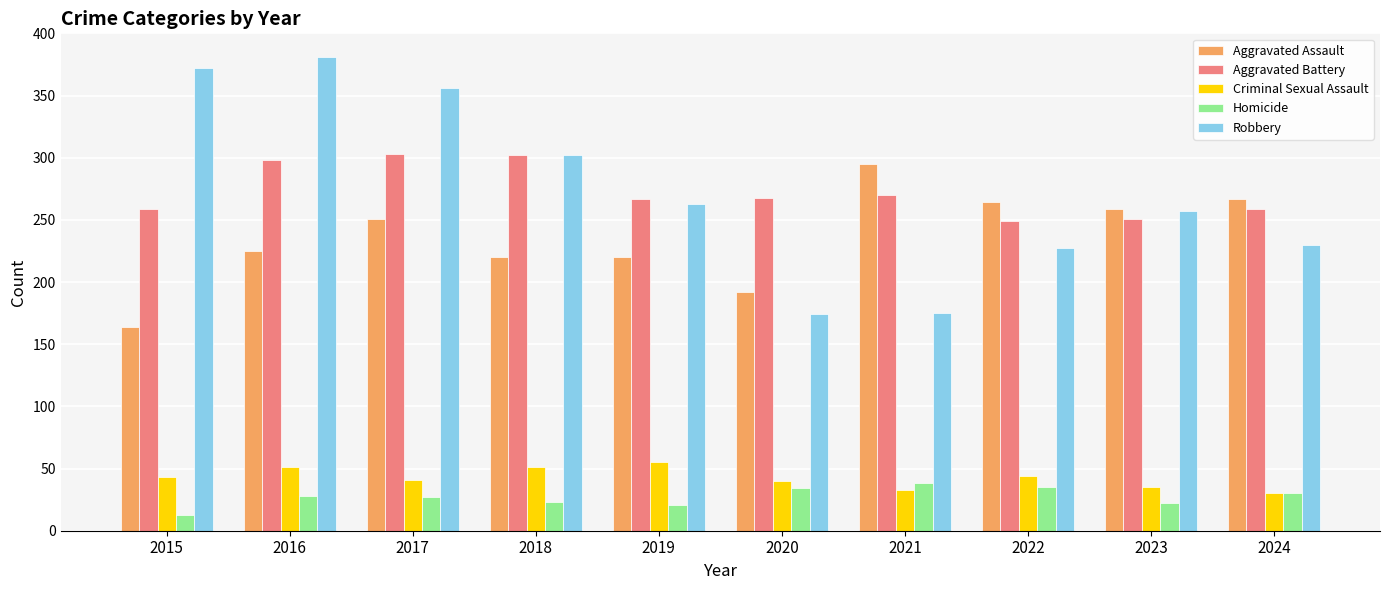

What is the highest value of the Homicide series?

38